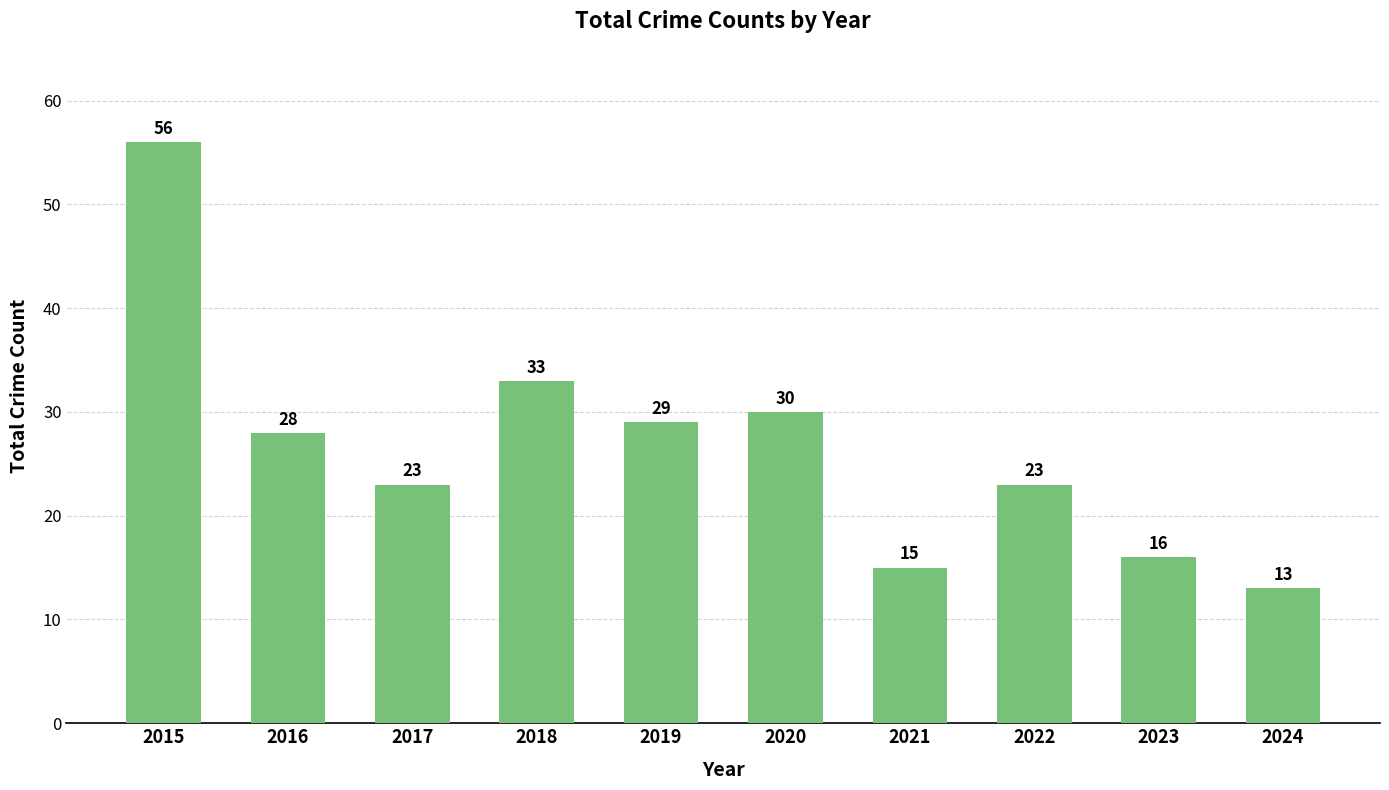

Approximately how many times larger is the value at 2020 compared to 2021?

2.0